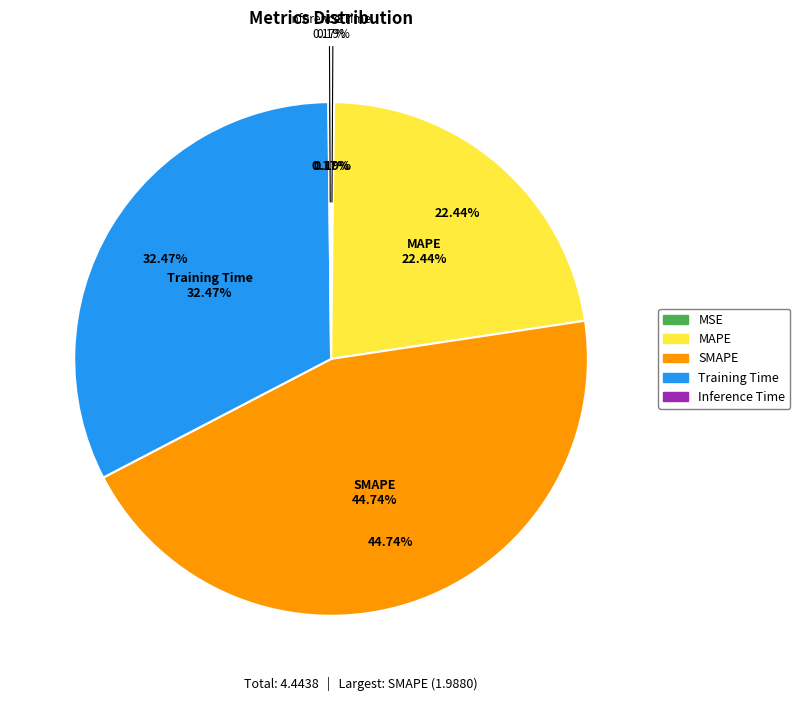

True or false: MSE accounts for 0% of the total.

True